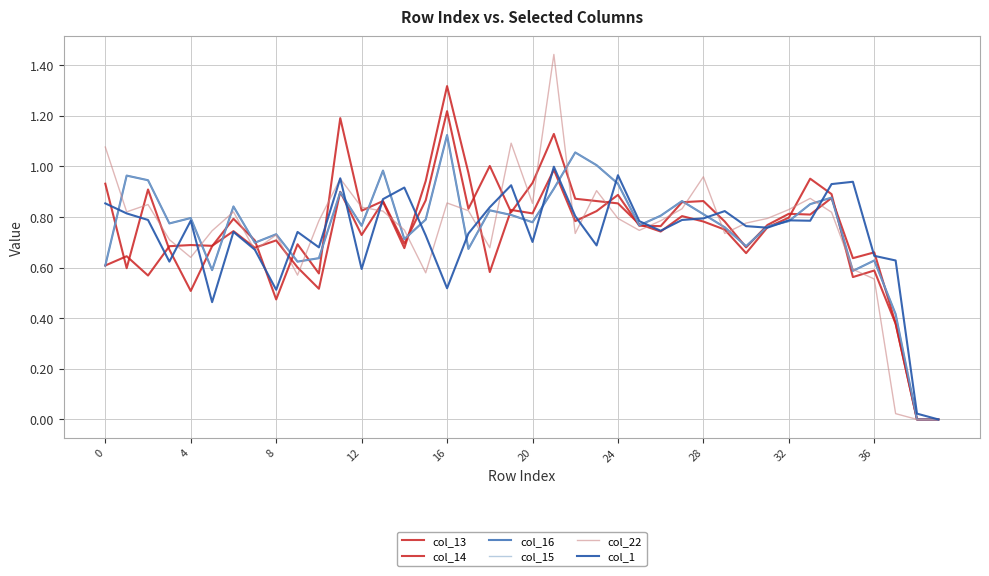

What is the difference between the maximum and second lowest values in the col_14 series?

1.2